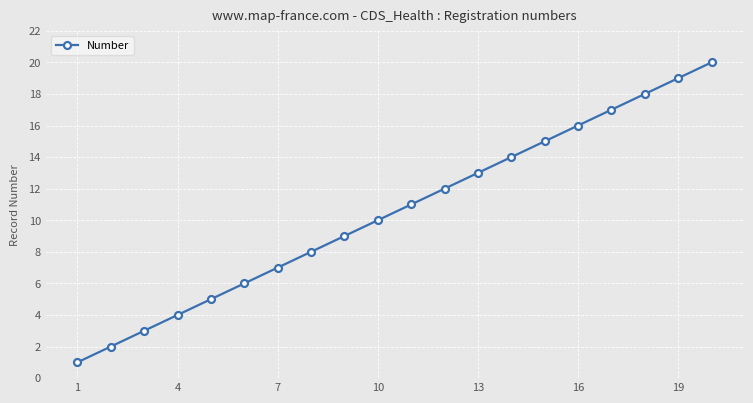

True or false: there are more than 2 points higher than both neighbors.

False